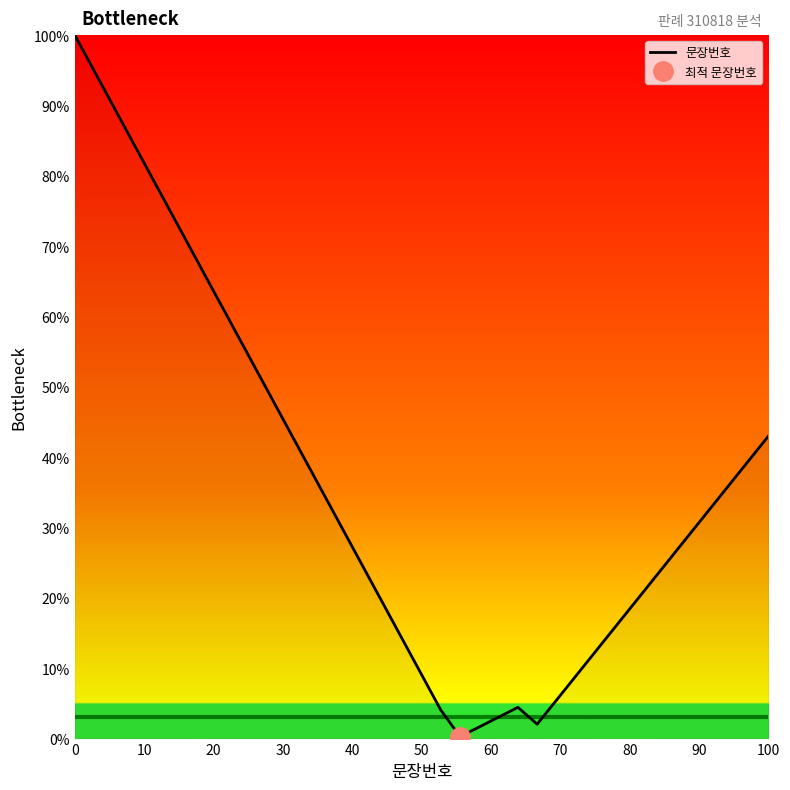

How many data points are less than 29?

17